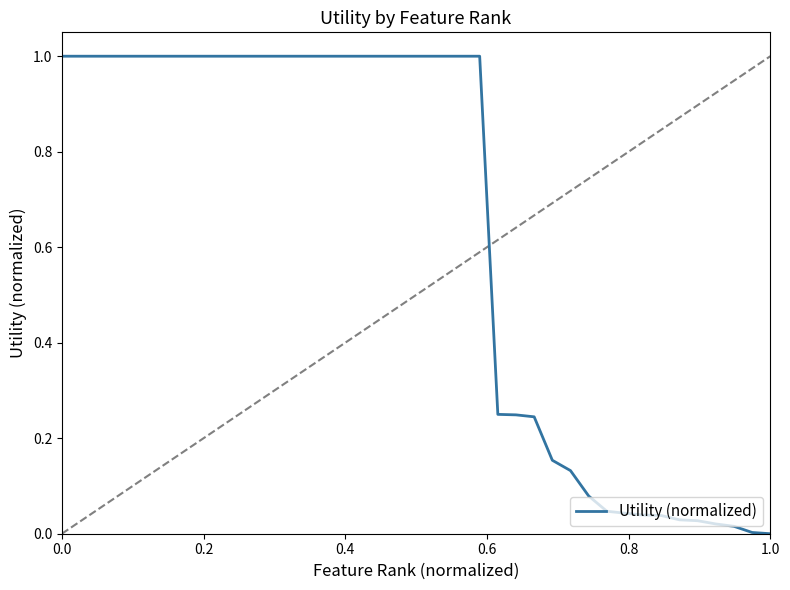

What is the greatest value displayed?

1.0